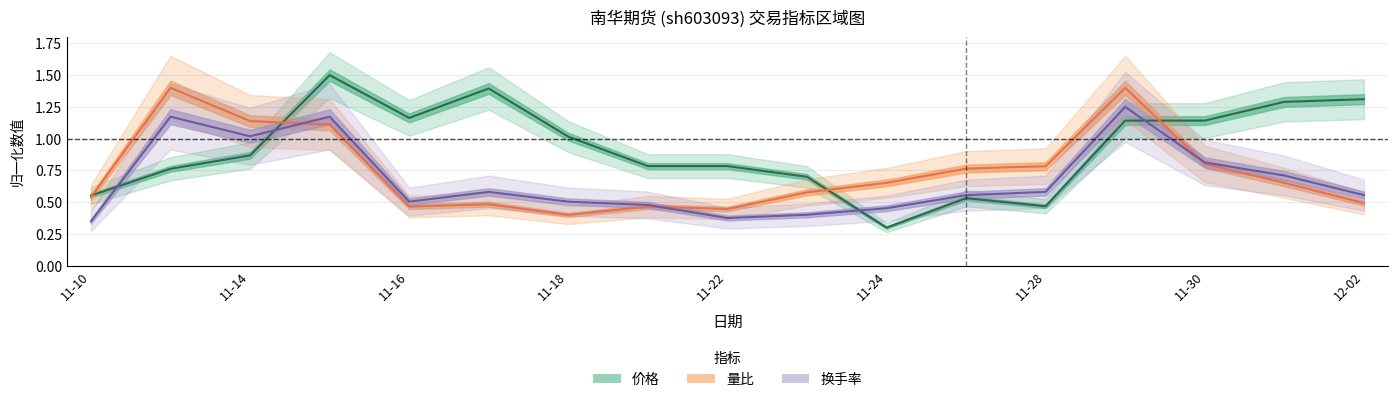

What is the lowest value of the 量比 series?

0.4